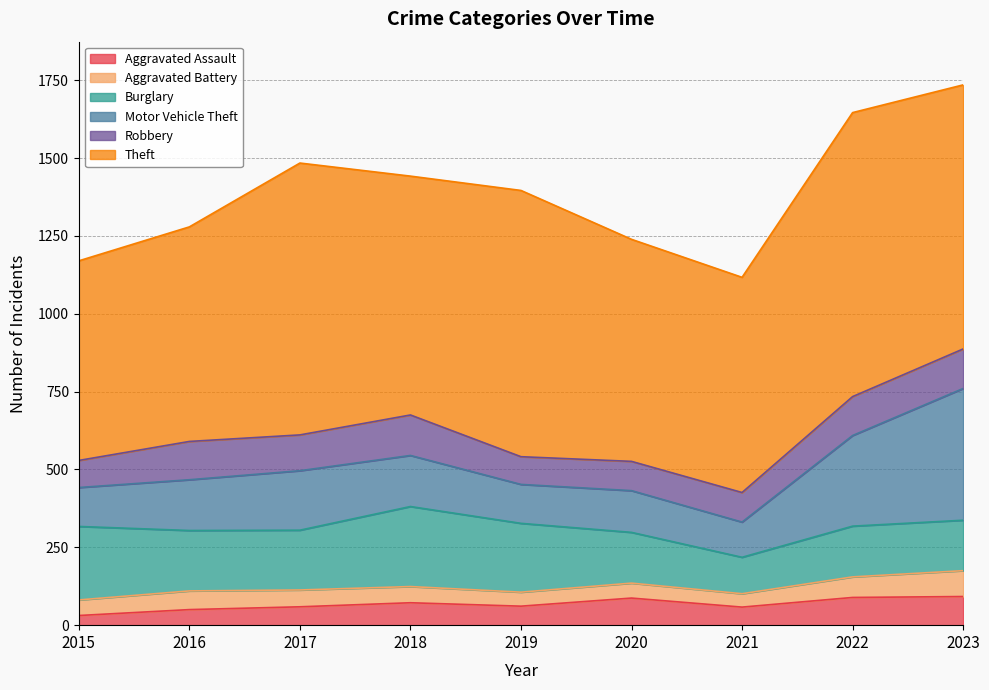

Reading right to left, list all the values displayed in this chart.

Aggravated Assault: 92	89	58	87	61	72	59	50	31
Aggravated Battery: 83	66	43	48	45	52	54	60	50
Burglary: 162	163	117	163	221	257	192	194	236
Motor Vehicle Theft: 423	291	113	134	125	164	191	163	125
Robbery: 127	125	95	94	89	130	115	123	87
Theft: 848	912	691	713	855	767	873	689	641